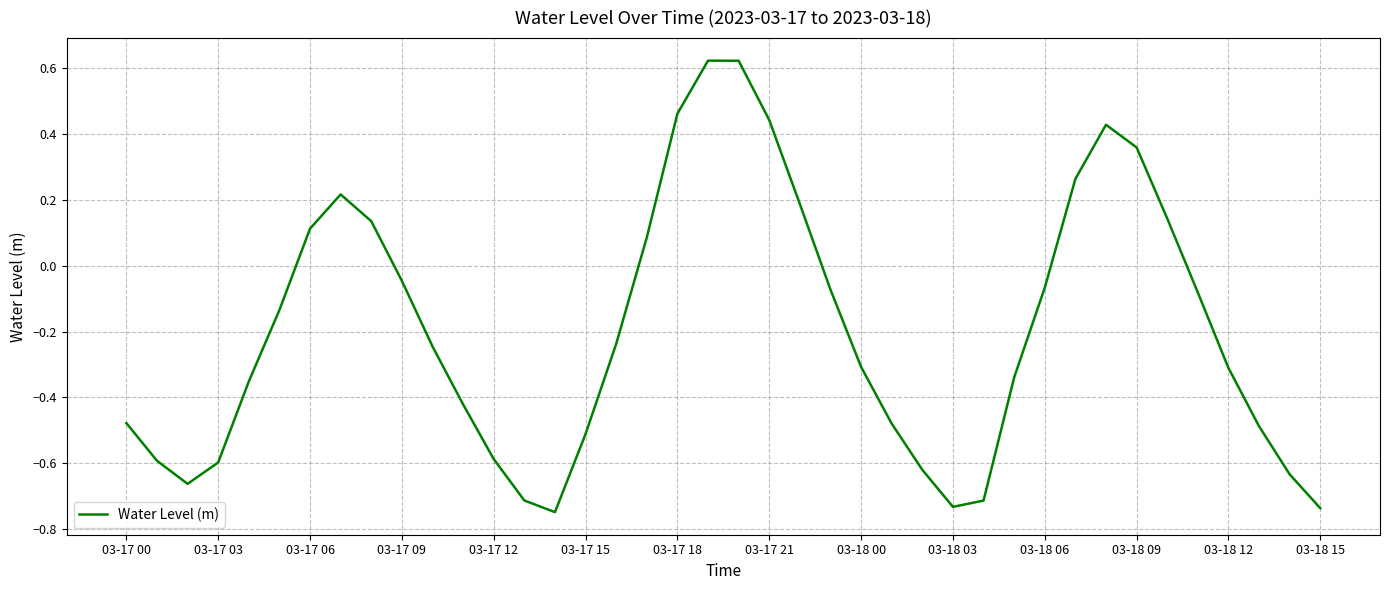

What is the difference between the maximum and minimum values?

1.4